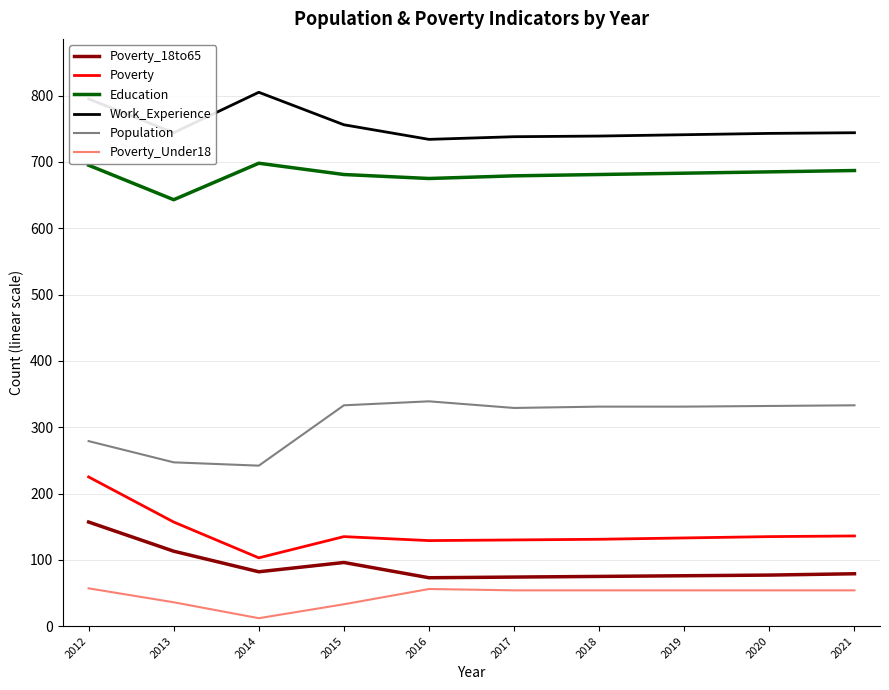

At which label is Poverty closest to 164?

2013